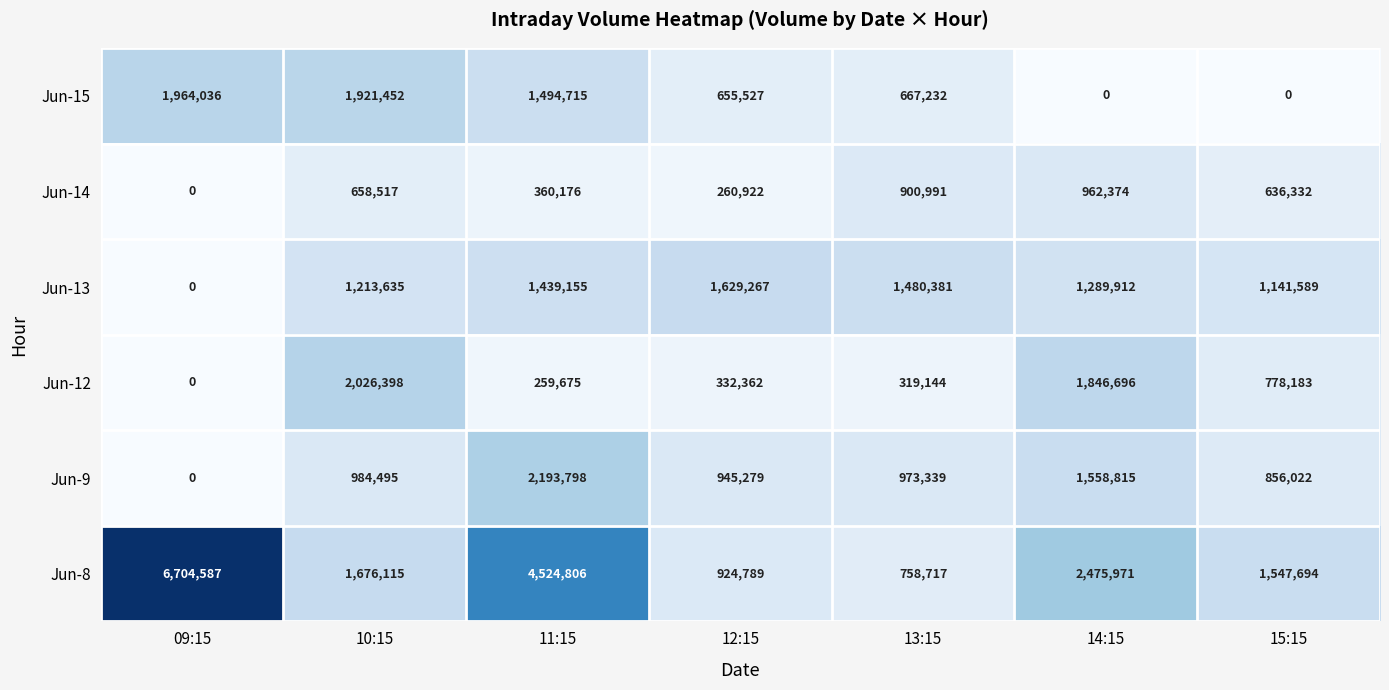

Which category has the highest value in the Jun-8 series?

09:15